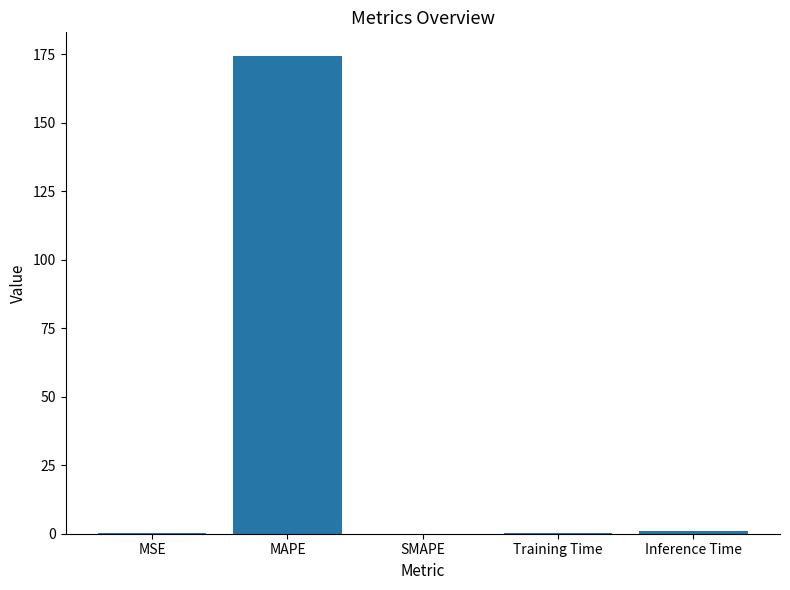

True or false: the data shows 0.2 at MSE.

True